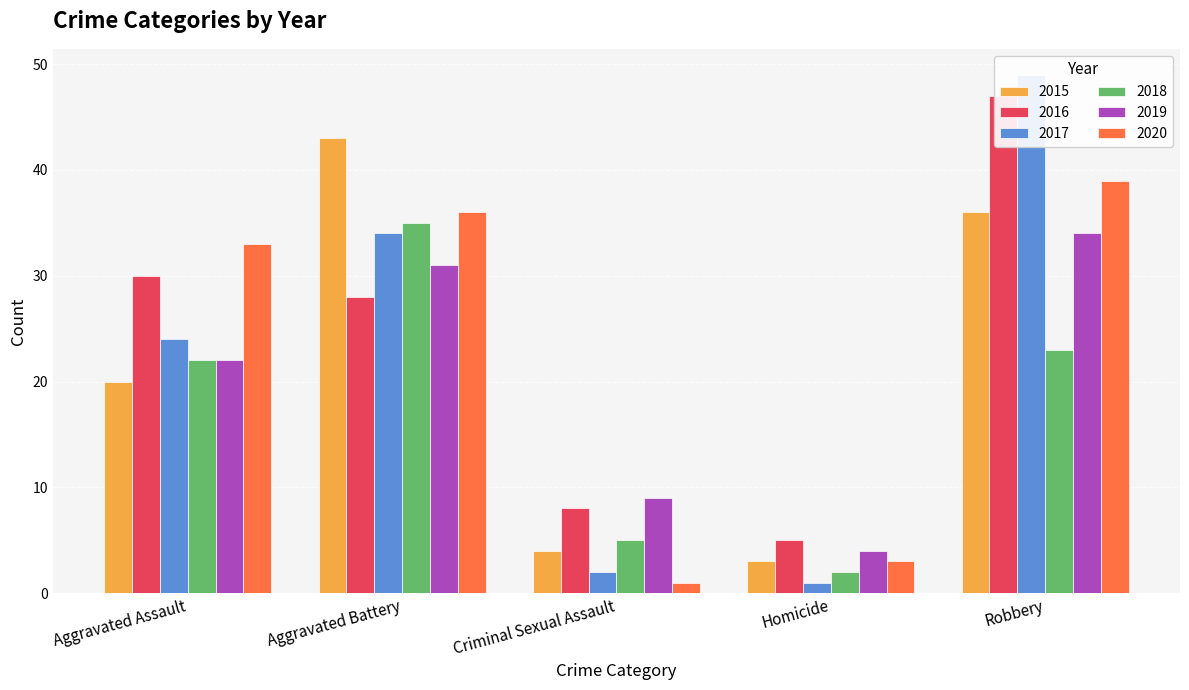

How many bars are there in each group?

6